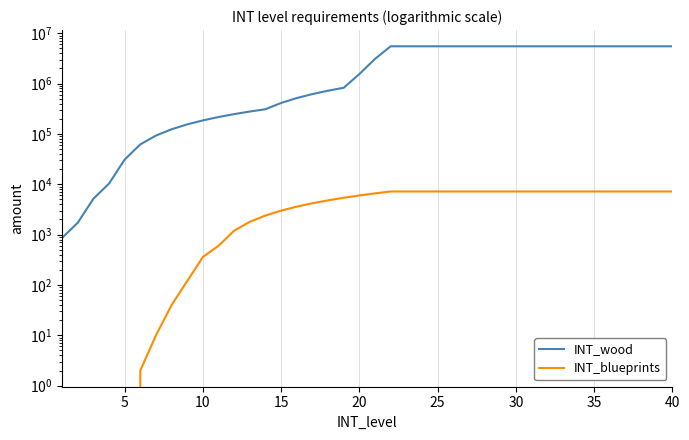

What is the difference between the maximum and minimum values in the INT_wood series?

5503140